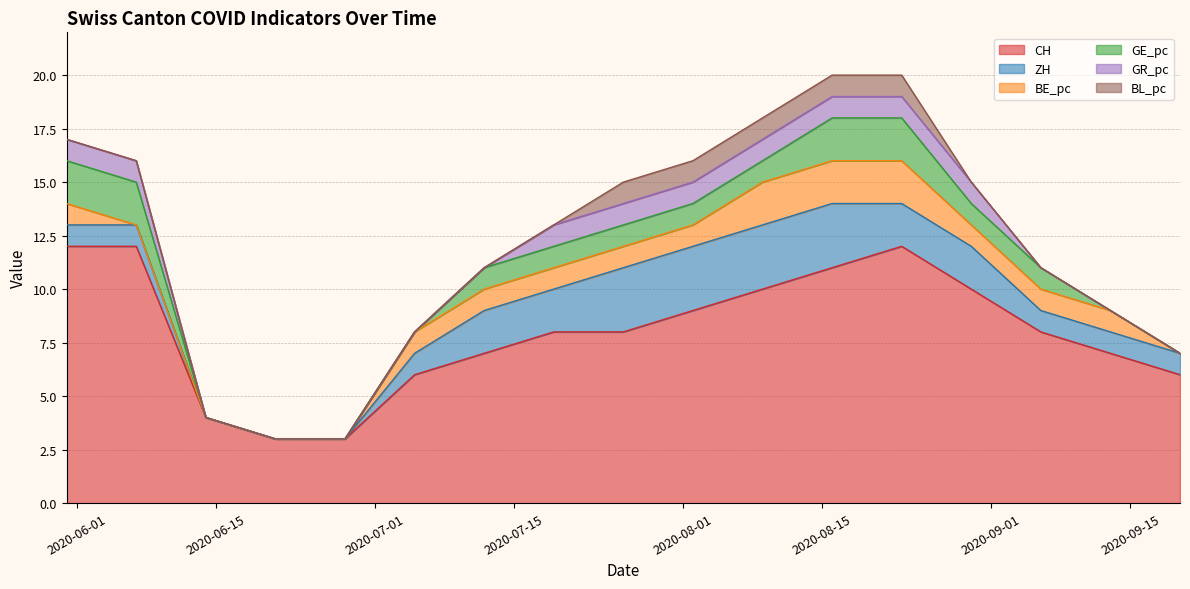

The value of GE_pc at 2020-06-14 is 0. True or false?

True